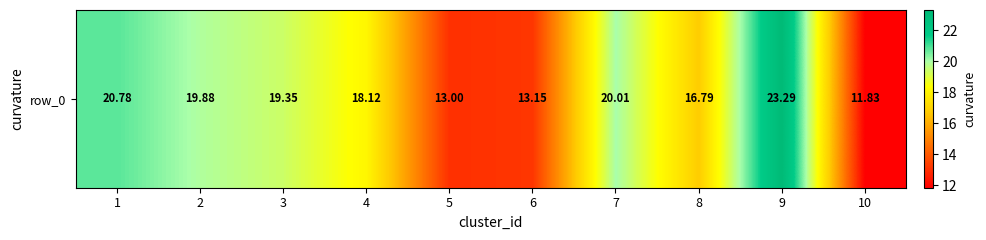

What is the sum of the values at 2 and 10?

31.7